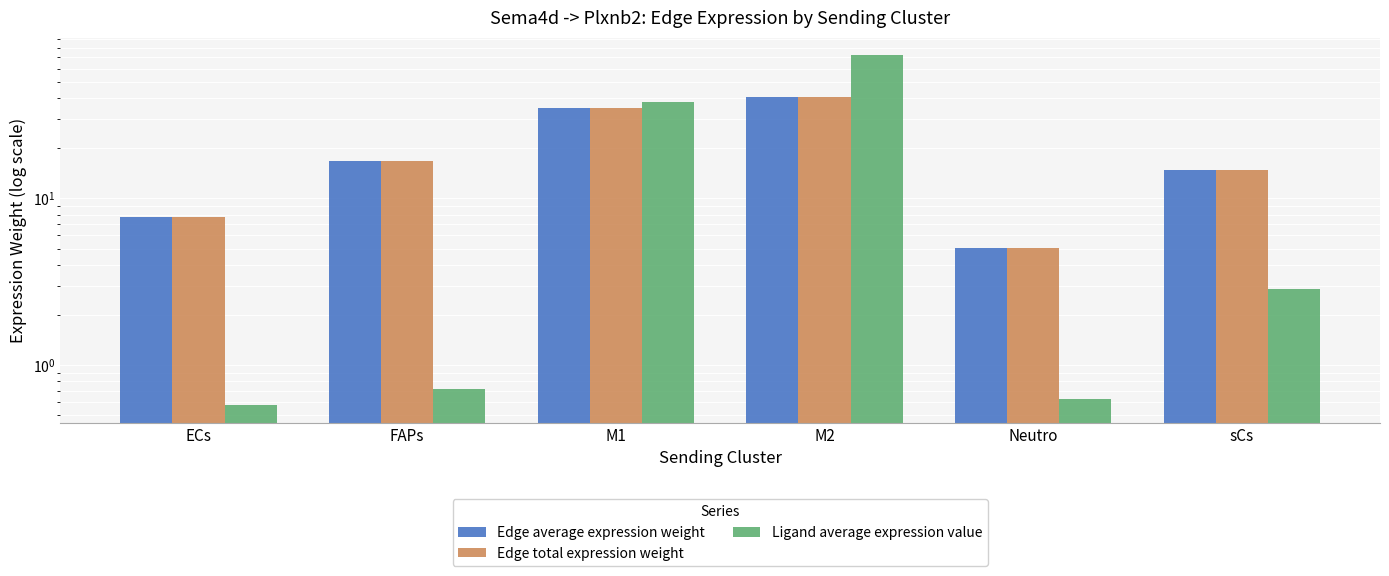

What is the value of the Ligand average expression value bar at the 1st from the left?

0.6